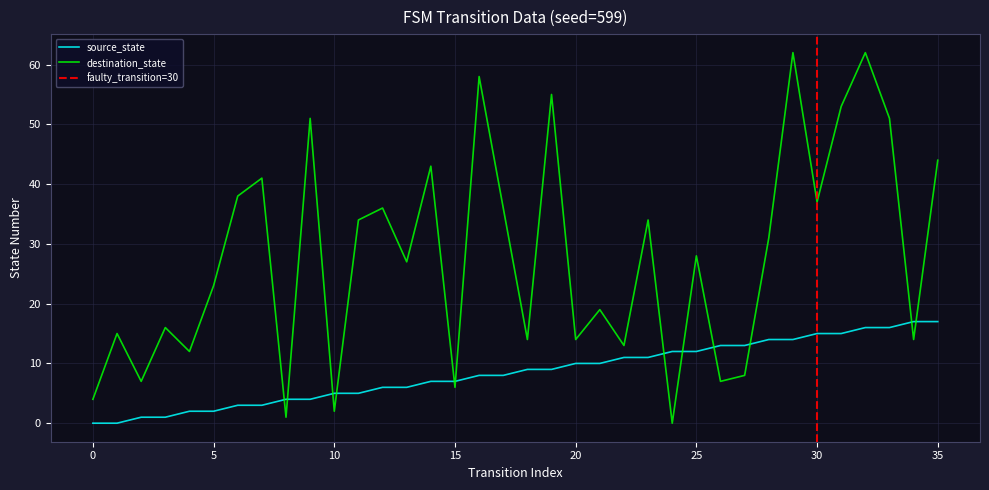

List the series in order of their peak value, highest first.

destination_state, source_state